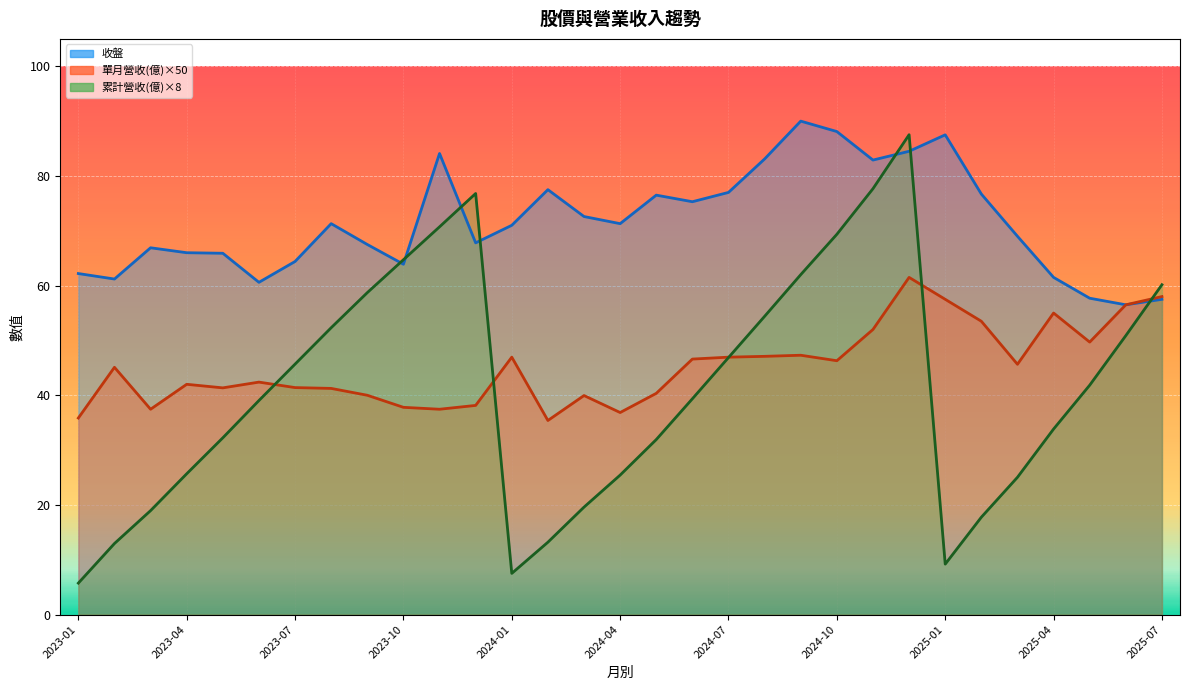

How many interior local valleys does the 累計營收(億) series have?

2